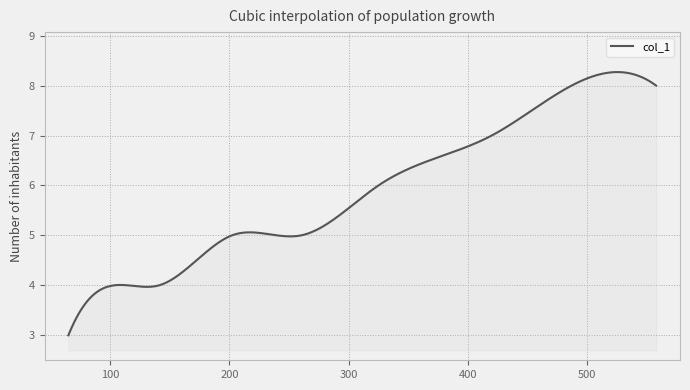

What is the difference between the maximum and minimum values?

5.3